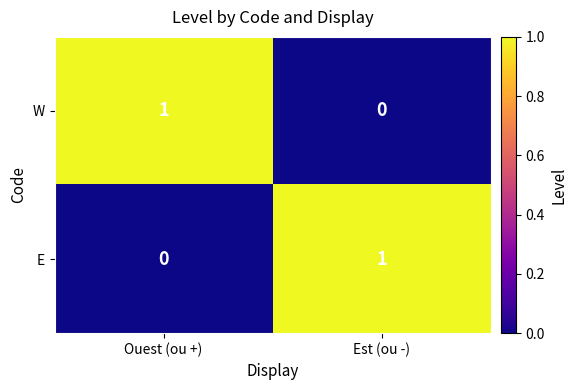

List the labels in order of E value, smallest first.

Ouest (ou +), Est (ou -)